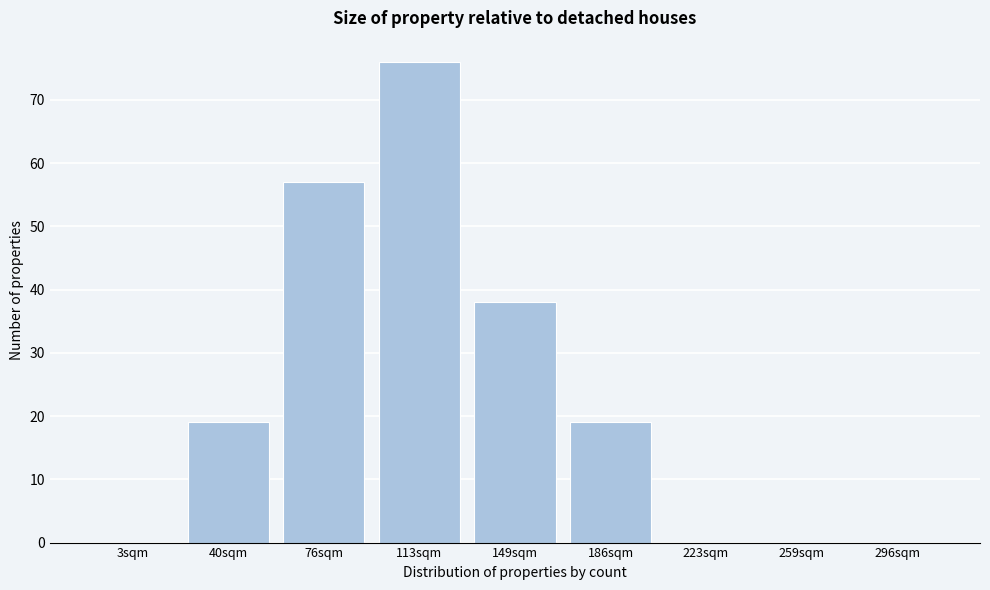

Reading right to left, extract all data points from this chart.

296sqm=0	259sqm=0	223sqm=0	186sqm=19	149sqm=38	113sqm=76	76sqm=57	40sqm=19	3sqm=0